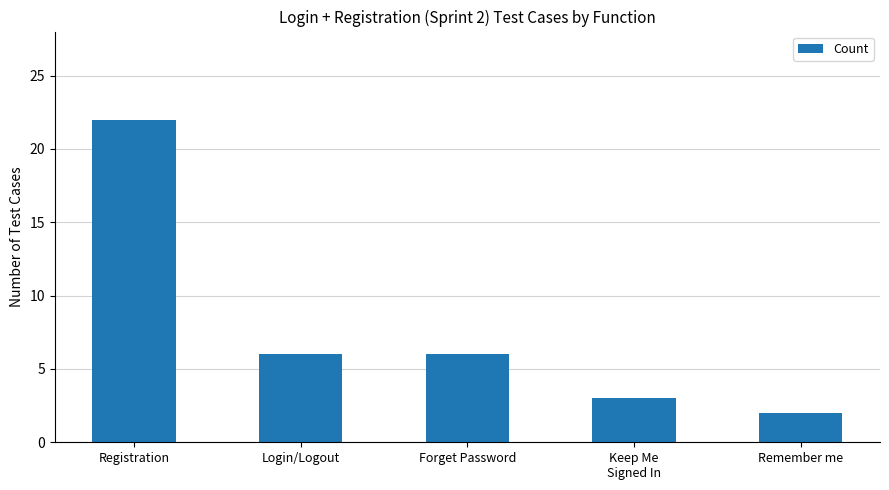

What is the difference between the second highest and minimum values?

4